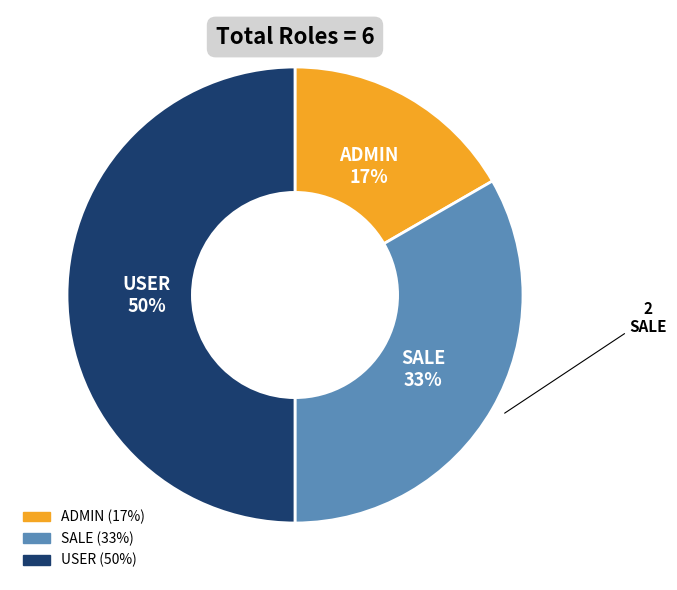

To the nearest percent, what is the average slice percentage?

33%